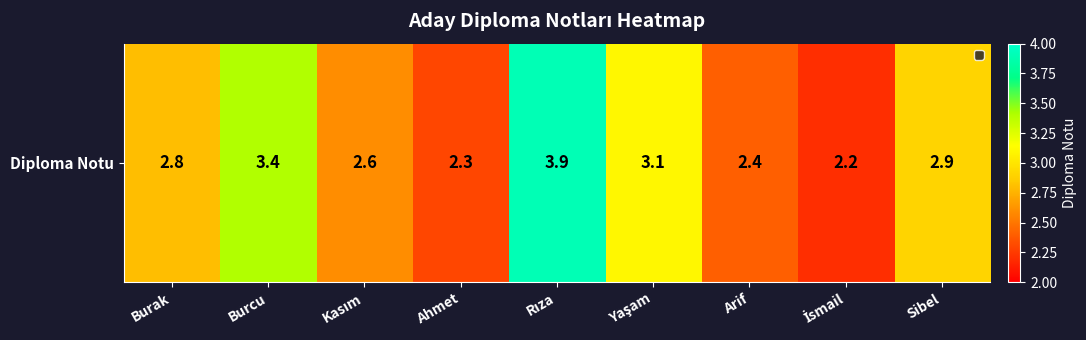

Which has a higher value, İsmail or Arif?

Arif